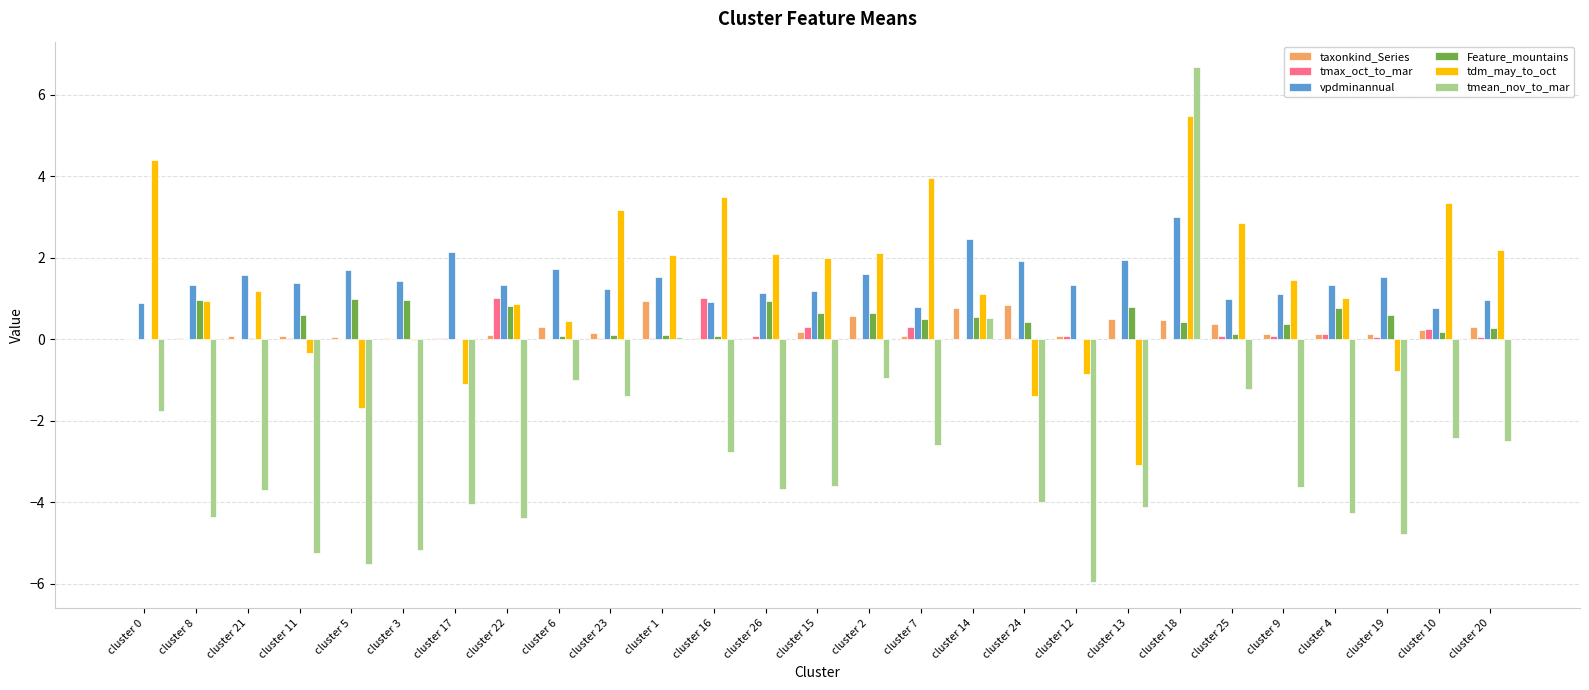

At which category is the sum across all series the highest?

cluster 18